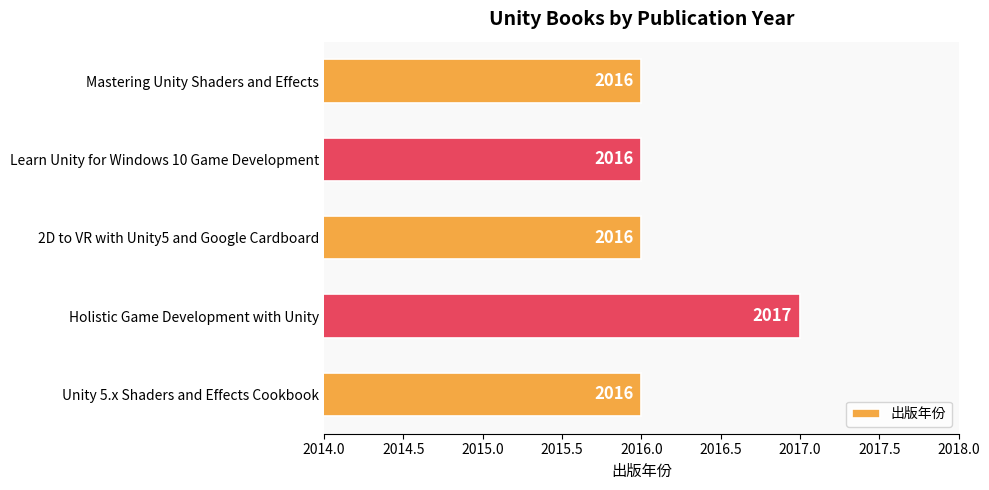

What is the ratio of the value at Mastering Unity Shaders and Effects to the value at Learn Unity for Windows 10 Game Development?

1.0